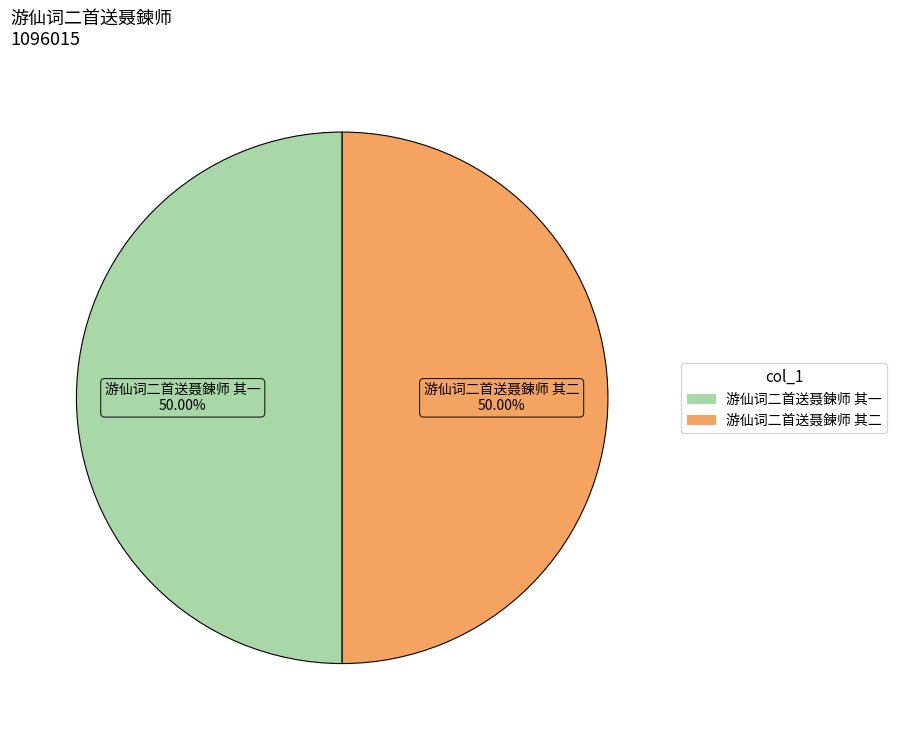

Do 游仙词二首送聂鍊师 其二 and 游仙词二首送聂鍊师 其一 together represent more than half of the pie?

Yes